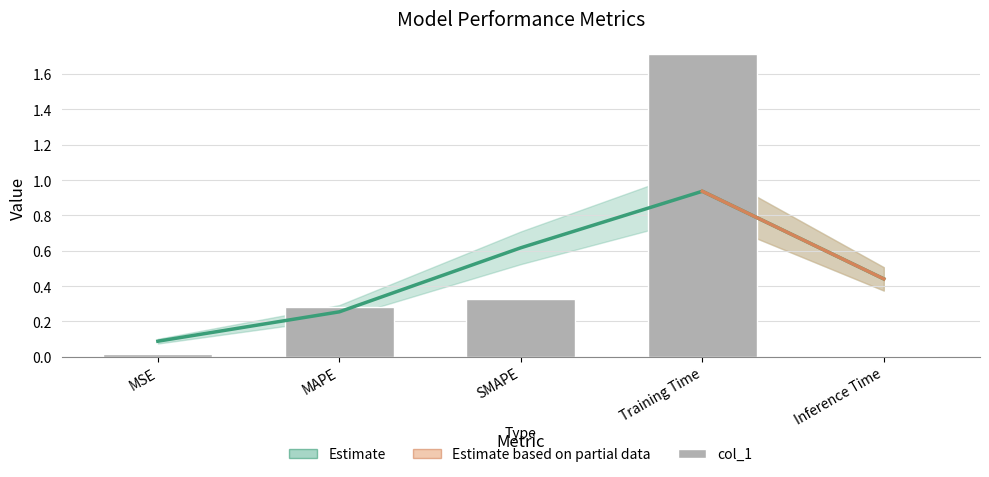

Rank the categories by value from lowest to highest.

Inference Time, MSE, MAPE, SMAPE, Training Time